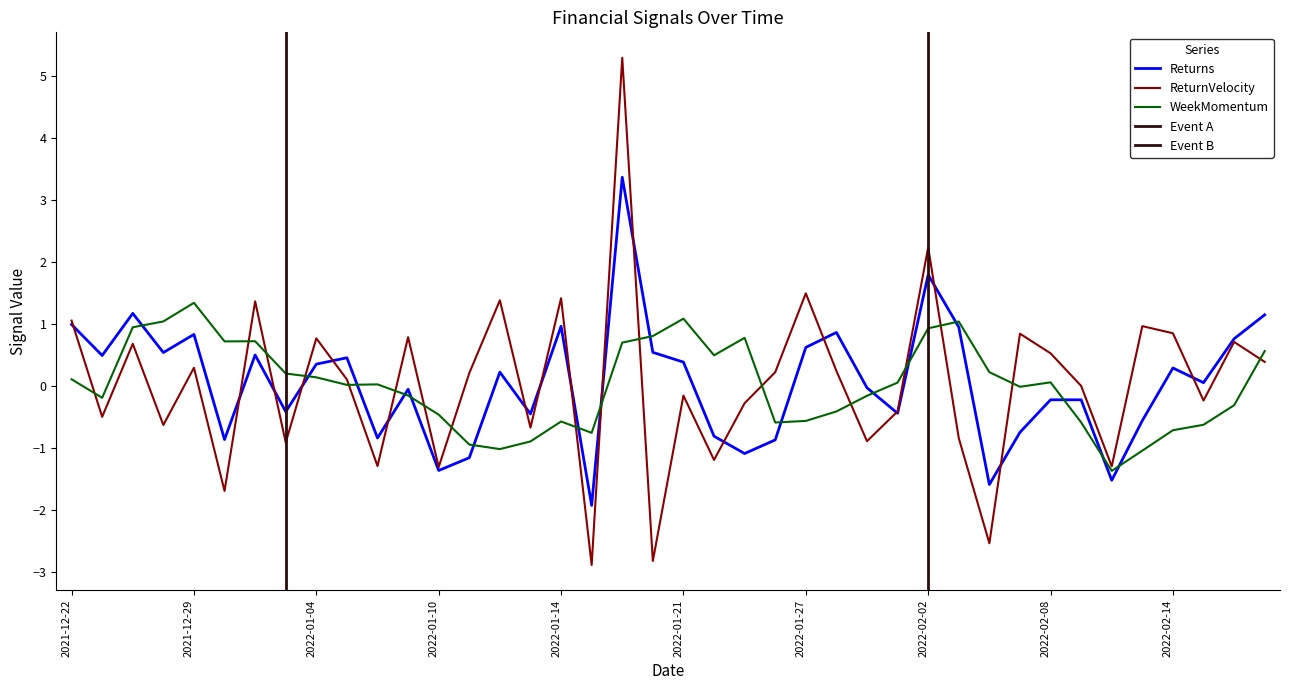

True or false: WeekMomentum and Returns cross at least once.

True